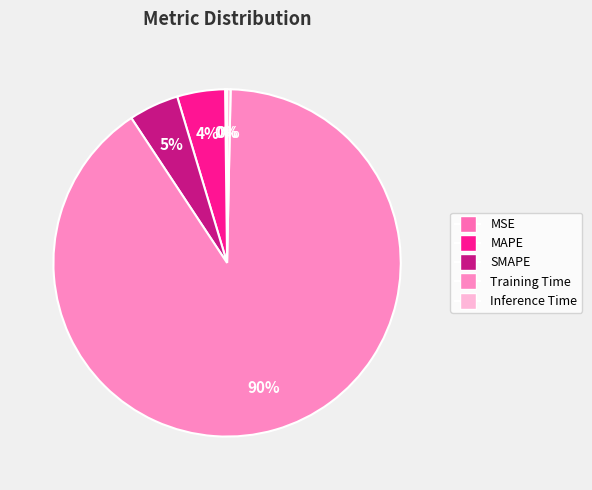

True or false: SMAPE accounts for 5% of the total.

True